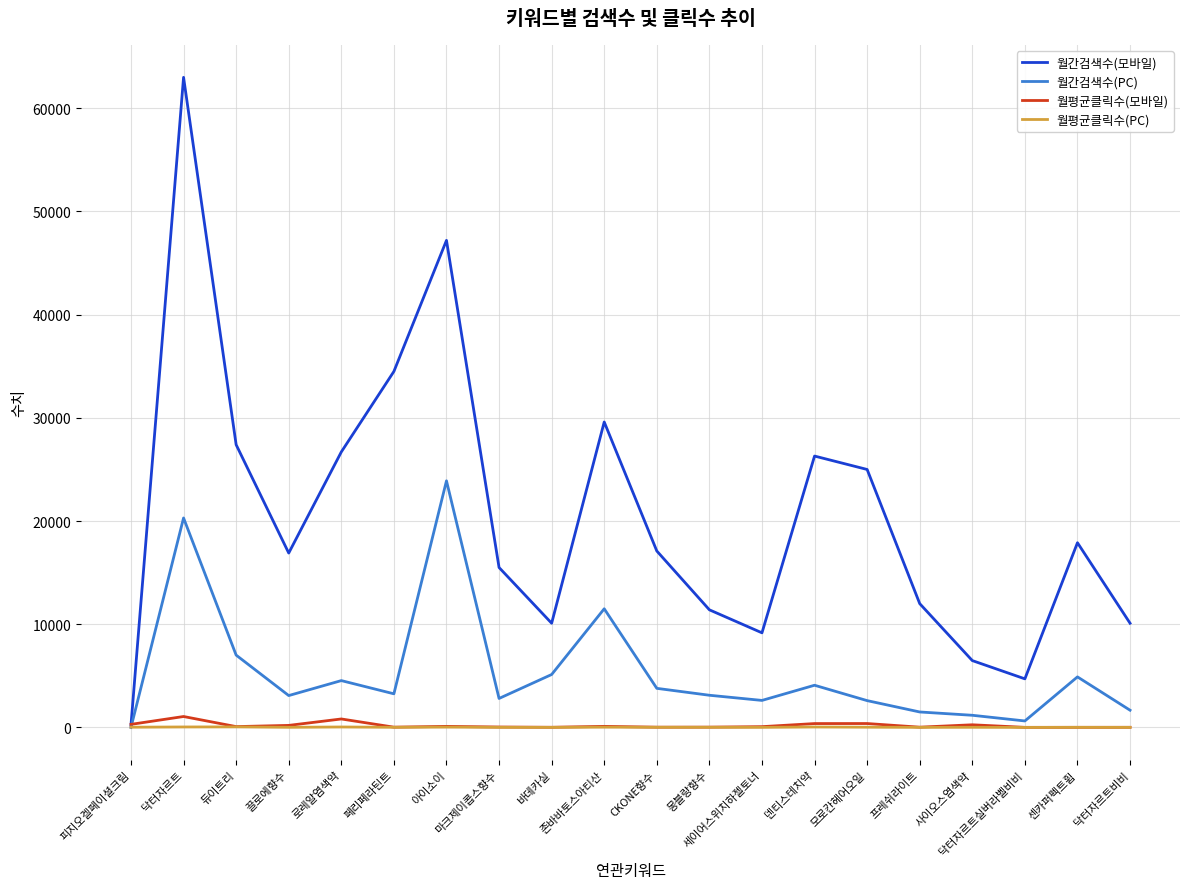

Which series has the widest spread of values?

월간검색수(모바일)